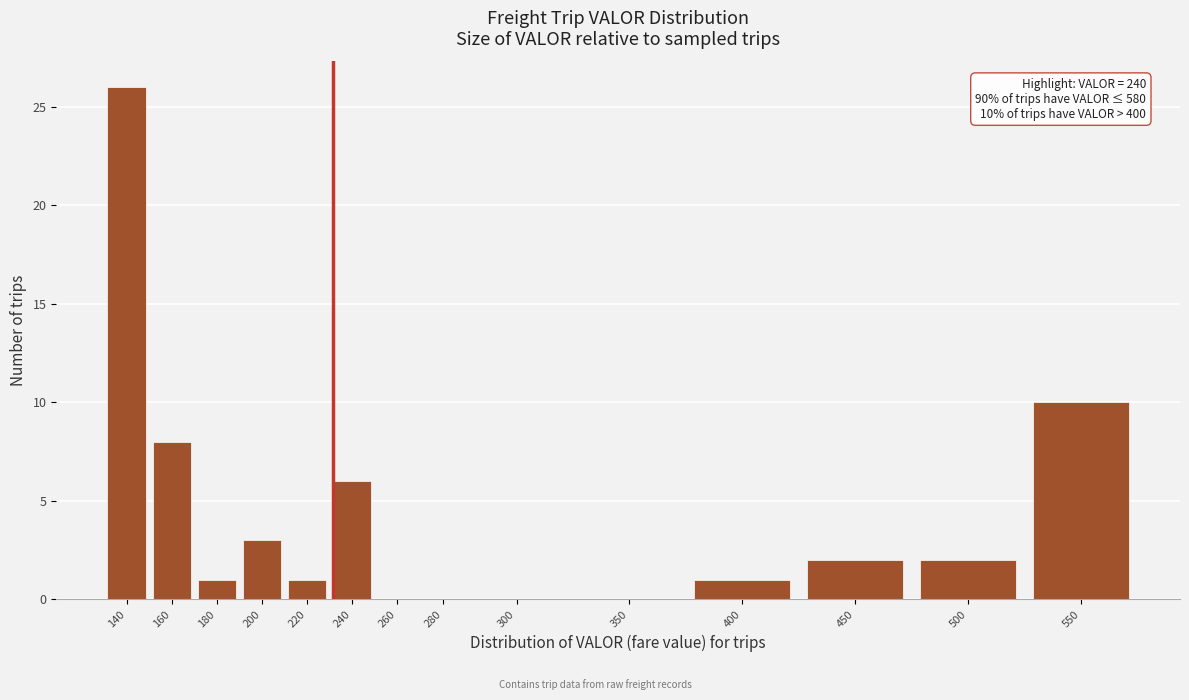

Reading left to right, transcribe all the data shown in this chart.

140=26	160=8	180=1	200=3	220=1	240=6	260=0	280=0	300=0	350=0	400=1	450=2	500=2	550=10